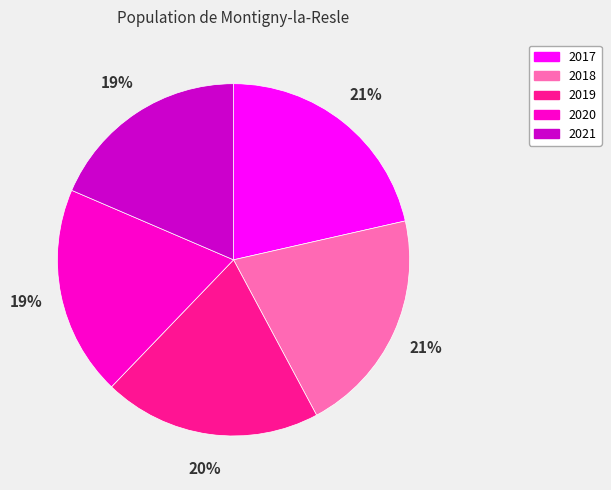

Combined, do 2020 and 2018 account for over 50%?

No